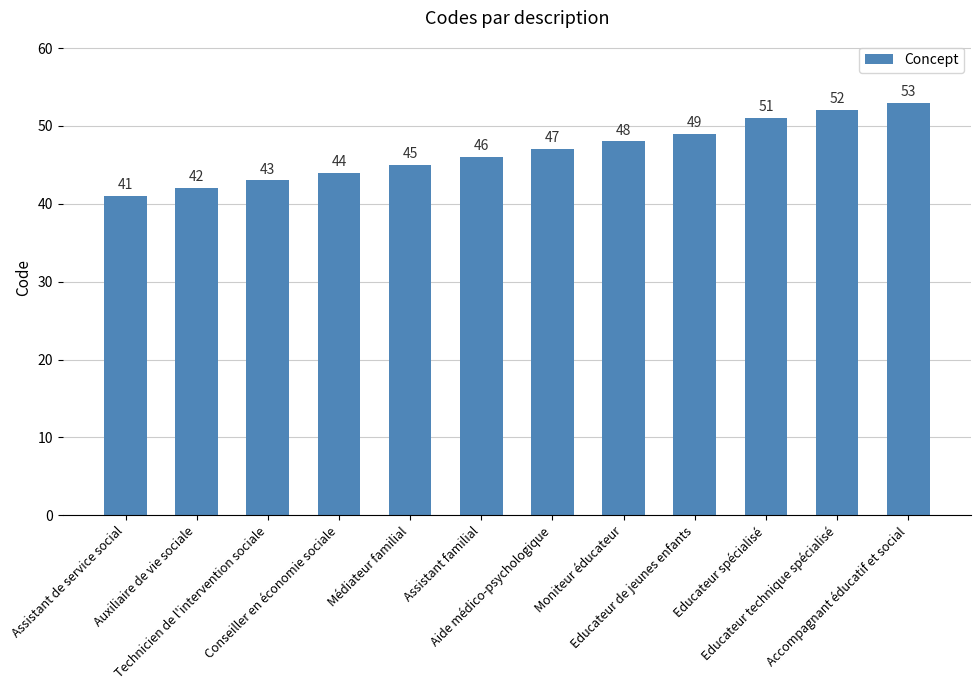

The chart shows a value of 63 at Assistant familial. True or false?

False